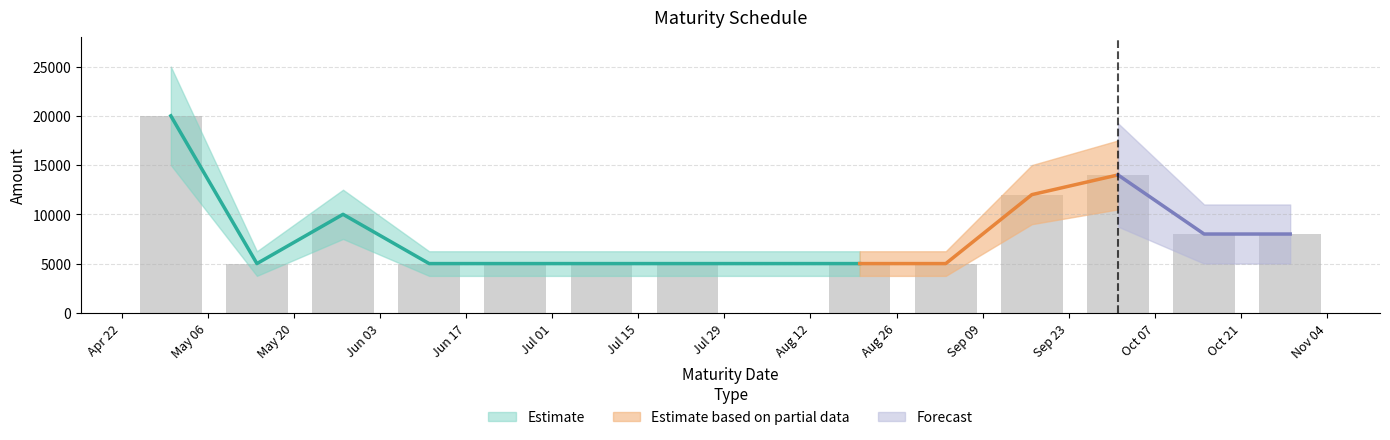

What is the label of the 3rd bar from the left?

Jun 03